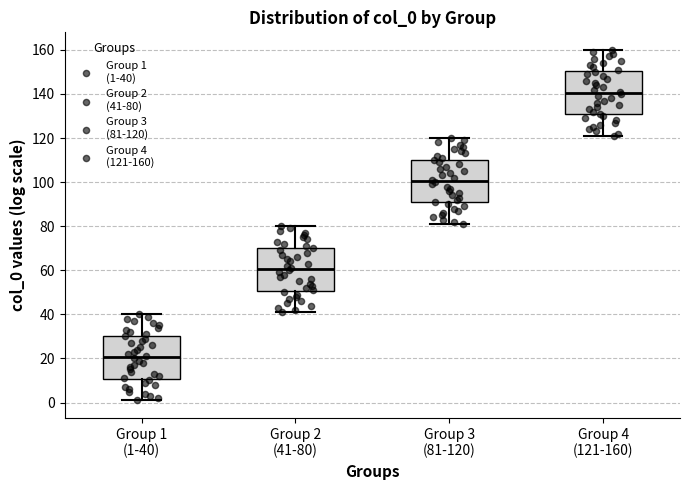

Where does the median line of the box for Group 1 (1-40) sit on the y-axis? The values are not printed on the chart, so give them approximately, as read against the axis.

20